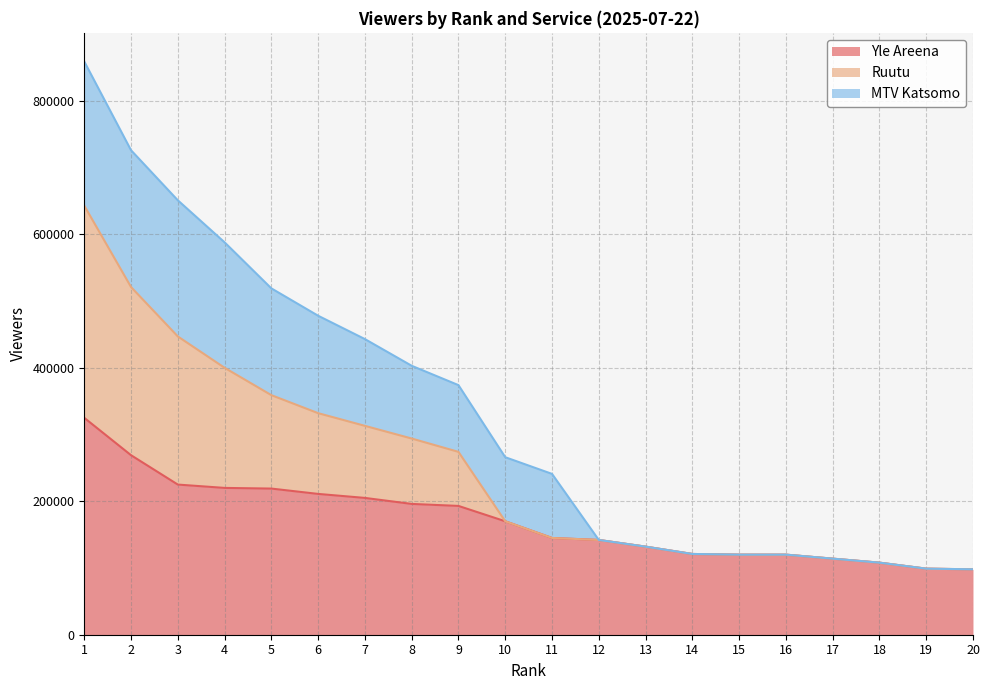

True or false: Yle Areena has more than 1 points higher than both neighbors.

False